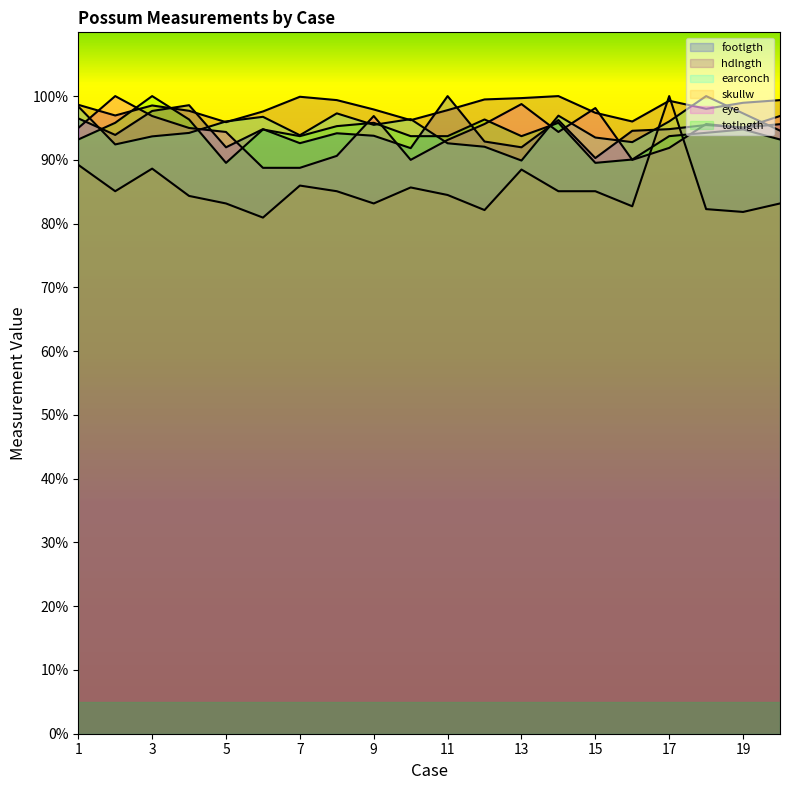

Is it true that skullw equals 83.2 at 5?

True